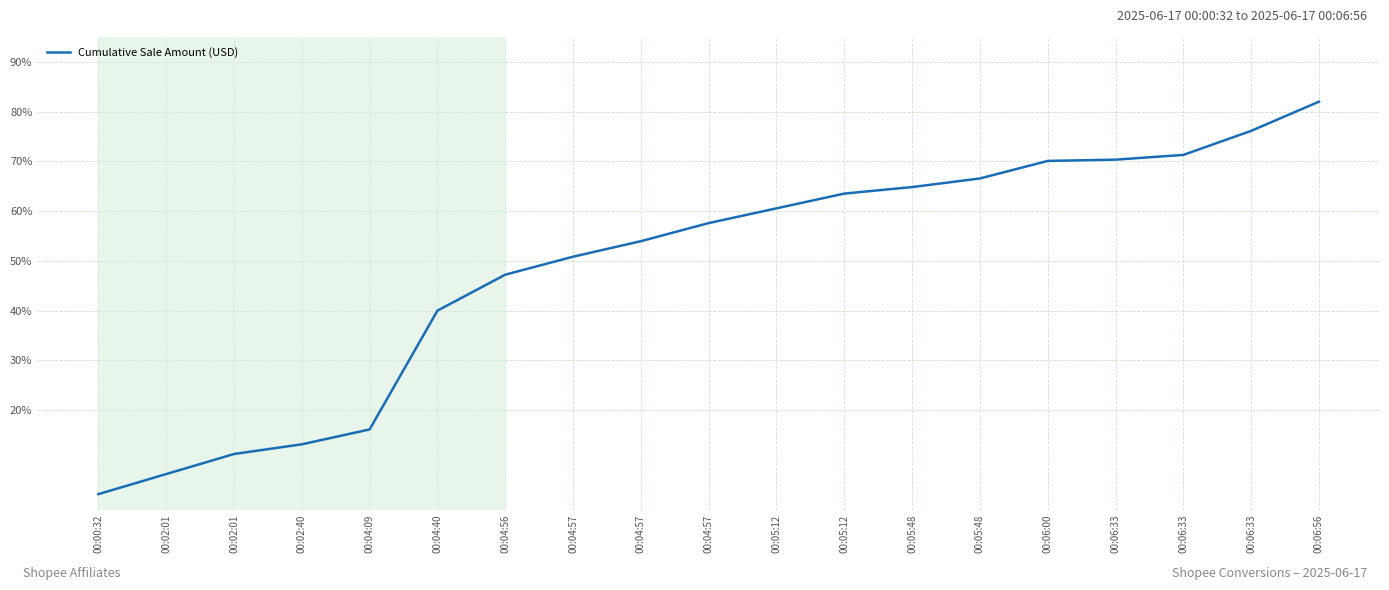

True or false: the data has more than 0 interior local peaks.

False